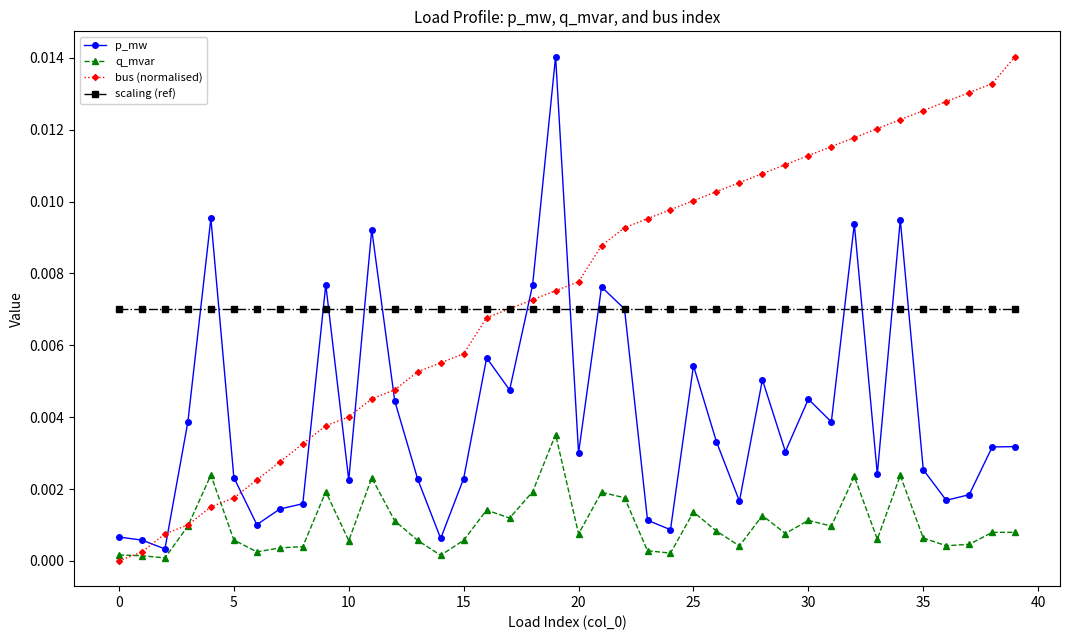

Which series has the largest range (max minus min)?

bus (normalised)